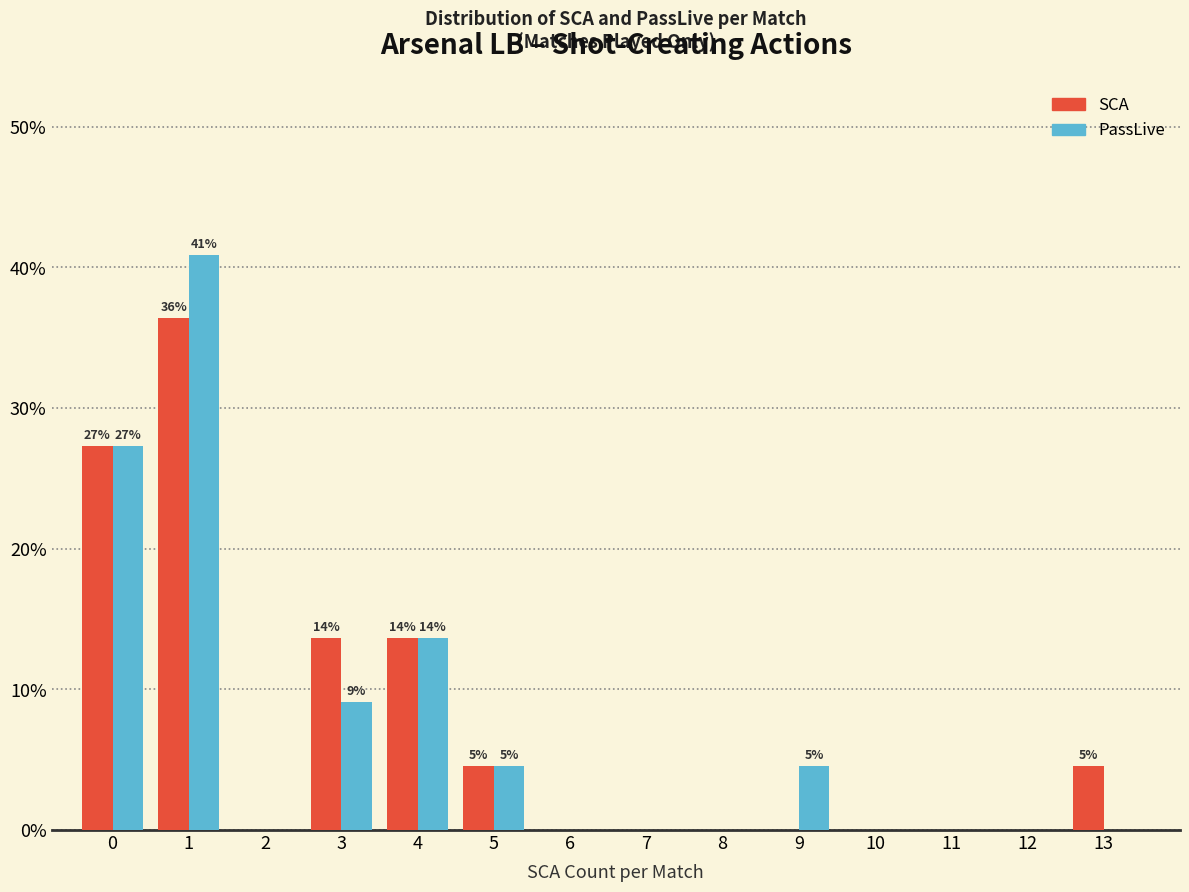

Reading left to right, extract all data points from this chart.

SCA: 0=27.3	1=36.4	2=0.0	3=13.6	4=13.6	5=4.5	6=0.0	7=0.0	8=0.0	9=0.0	10=0.0	11=0.0	12=0.0	13=4.5
PassLive: 0=27.3	1=40.9	2=0.0	3=9.1	4=13.6	5=4.5	6=0.0	7=0.0	8=0.0	9=4.5	10=0.0	11=0.0	12=0.0	13=0.0